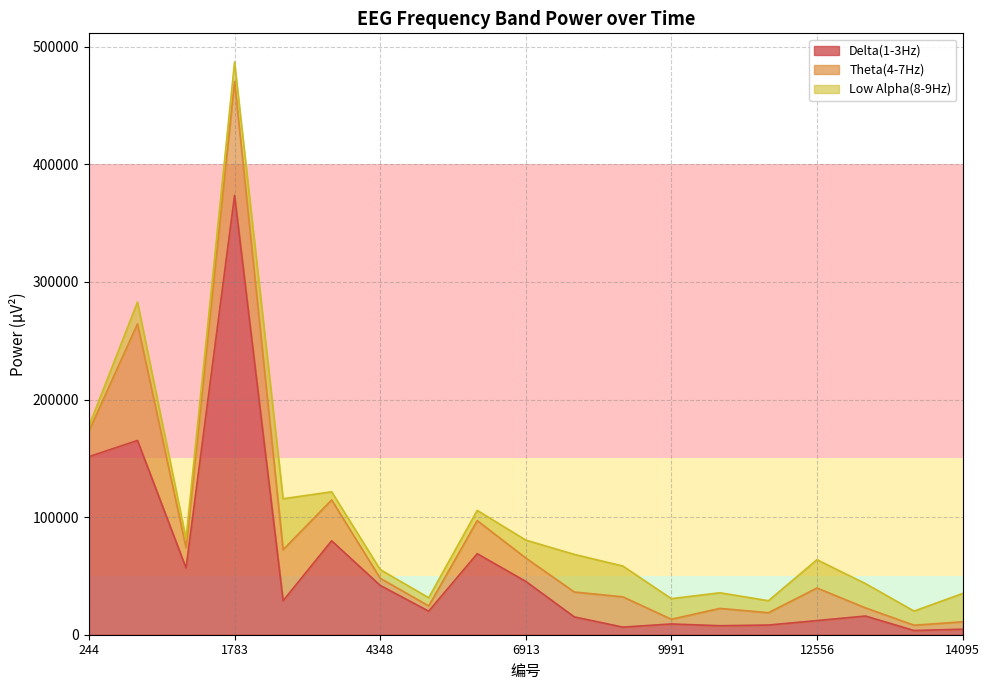

What is the value of the Low Alpha(8-9Hz) point at the 14th from the left?

13285